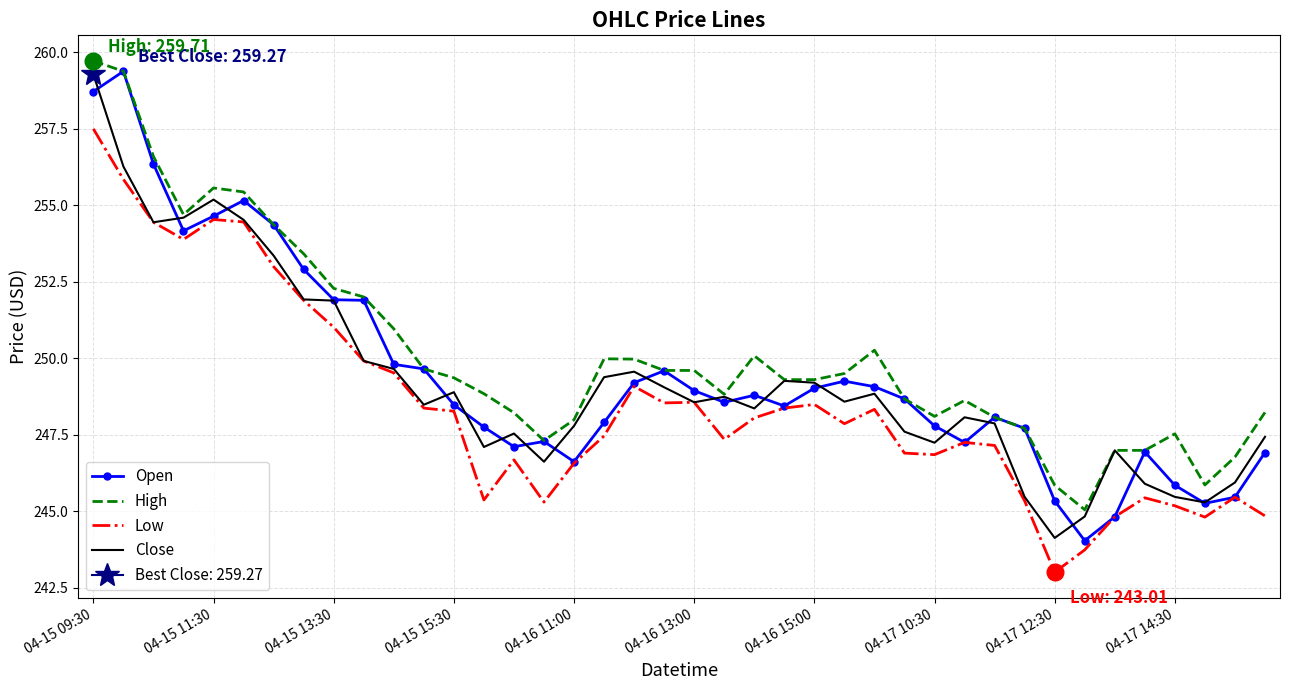

How many data points in Low are above 248?

20